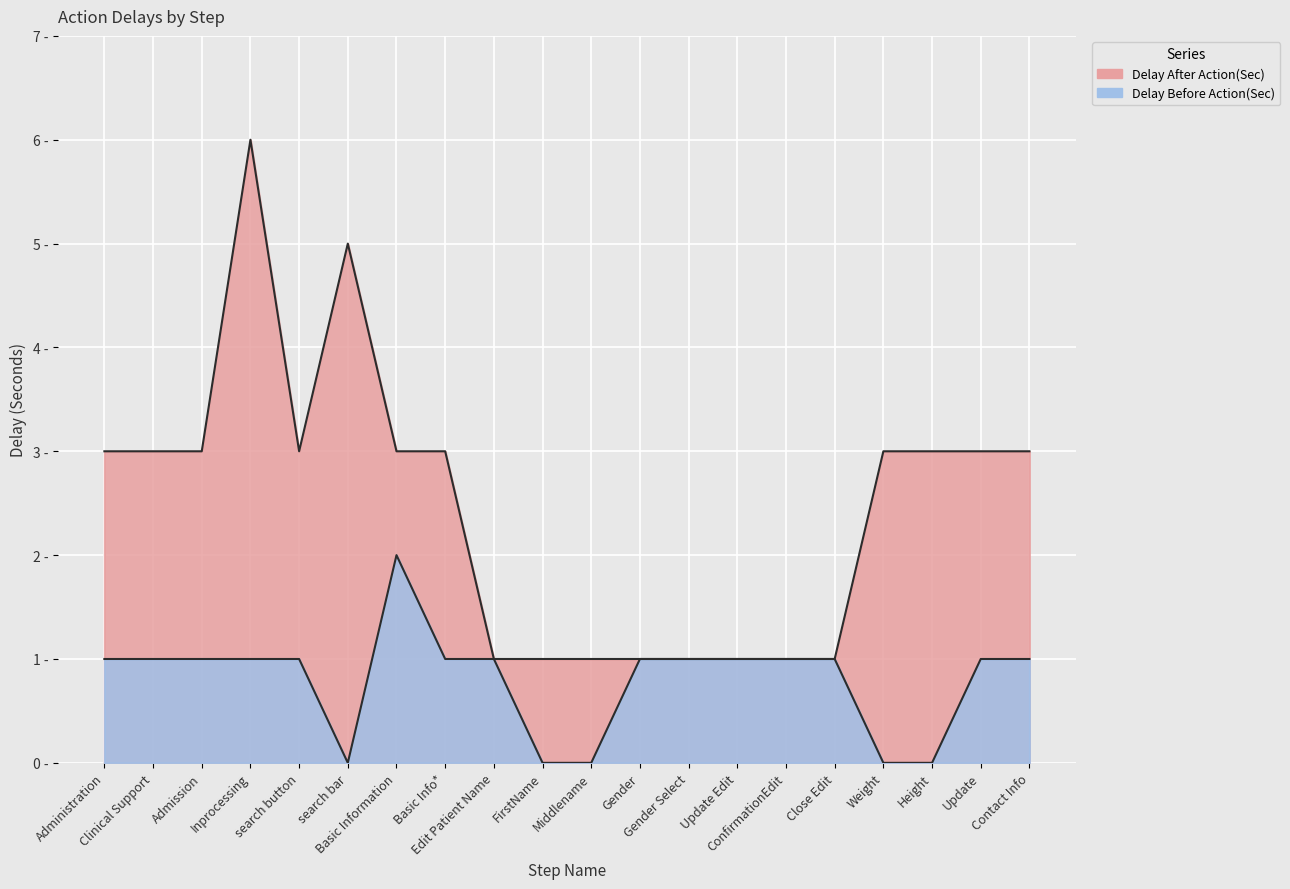

Where does the Delay After Action(Sec) series first go above 3?

Inprocessing